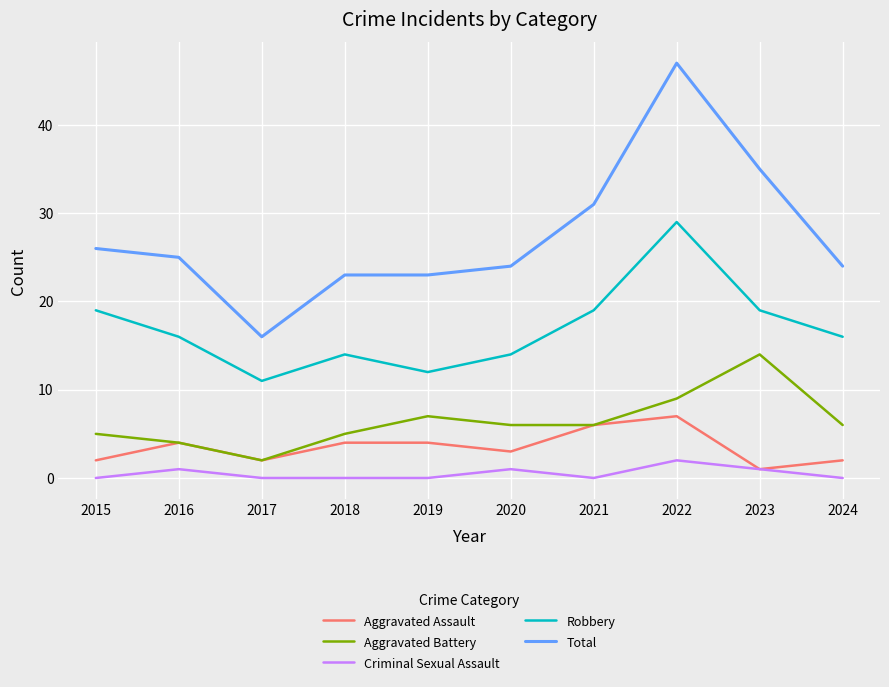

Reading left to right, transcribe all the data shown in this chart.

Aggravated Assault: 2	4	2	4	4	3	6	7	1	2
Aggravated Battery: 5	4	2	5	7	6	6	9	14	6
Criminal Sexual Assault: 0	1	0	0	0	1	0	2	1	0
Robbery: 19	16	11	14	12	14	19	29	19	16
Total: 26	25	16	23	23	24	31	47	35	24